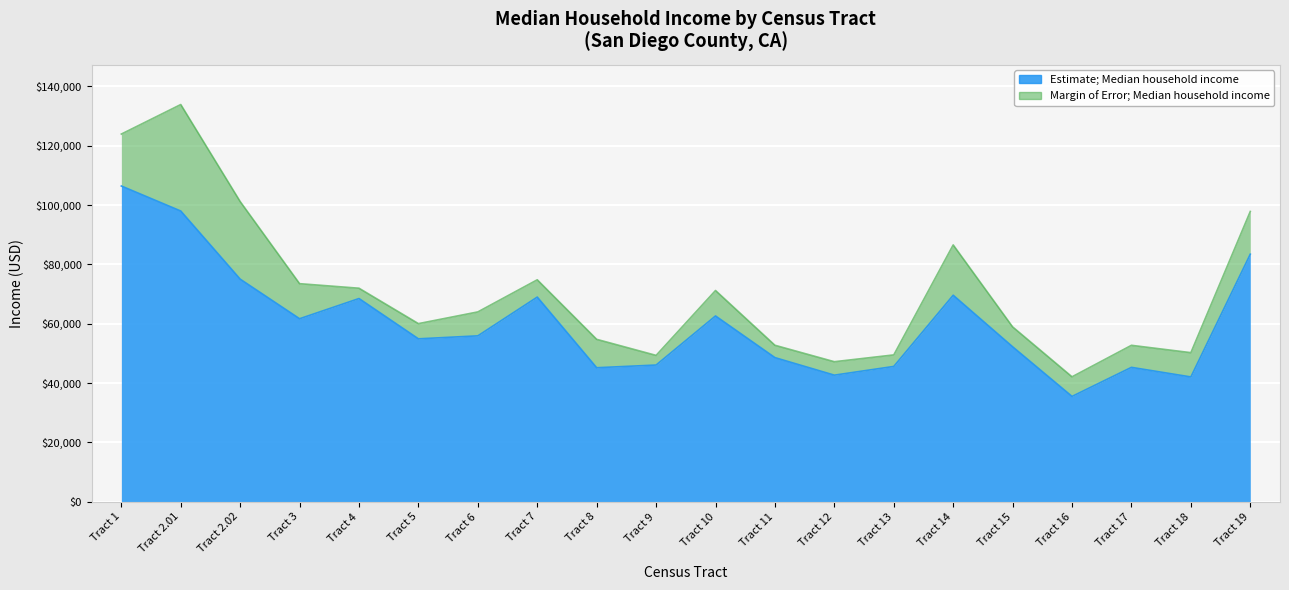

Which category has the lowest value across all series?

Tract 16